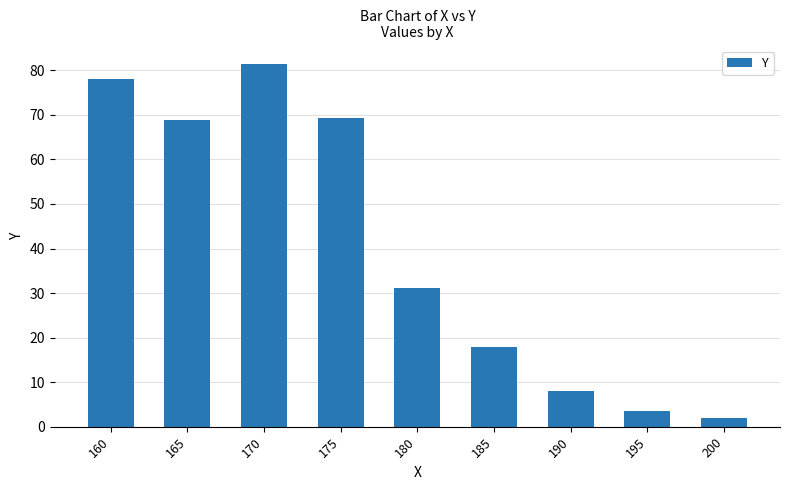

What is the change in value from 165 to 170?

+12.7